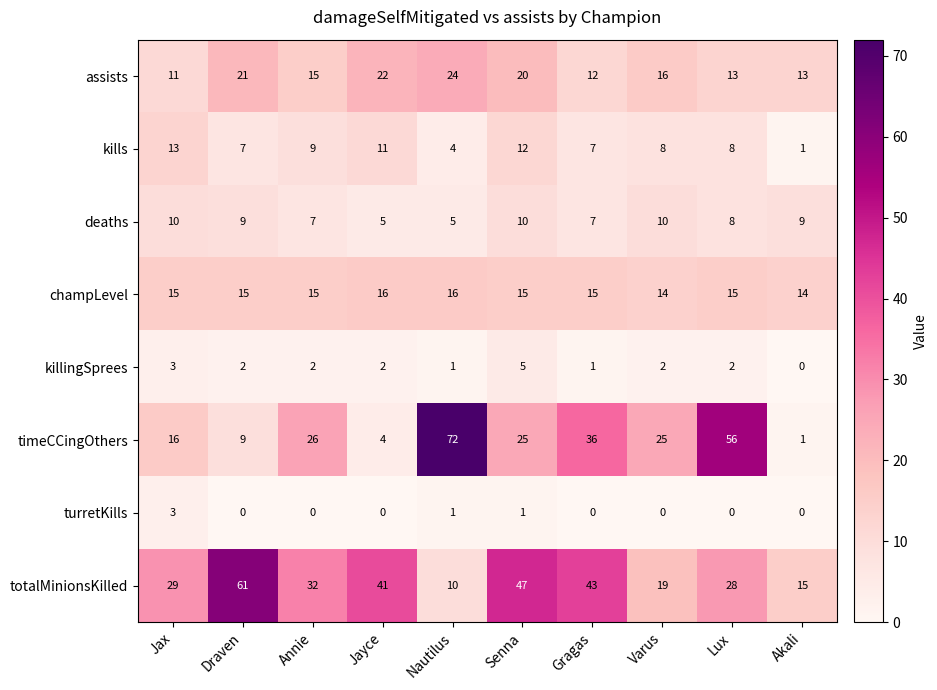

What is the difference between the maximum and minimum values in the killingSprees series?

5